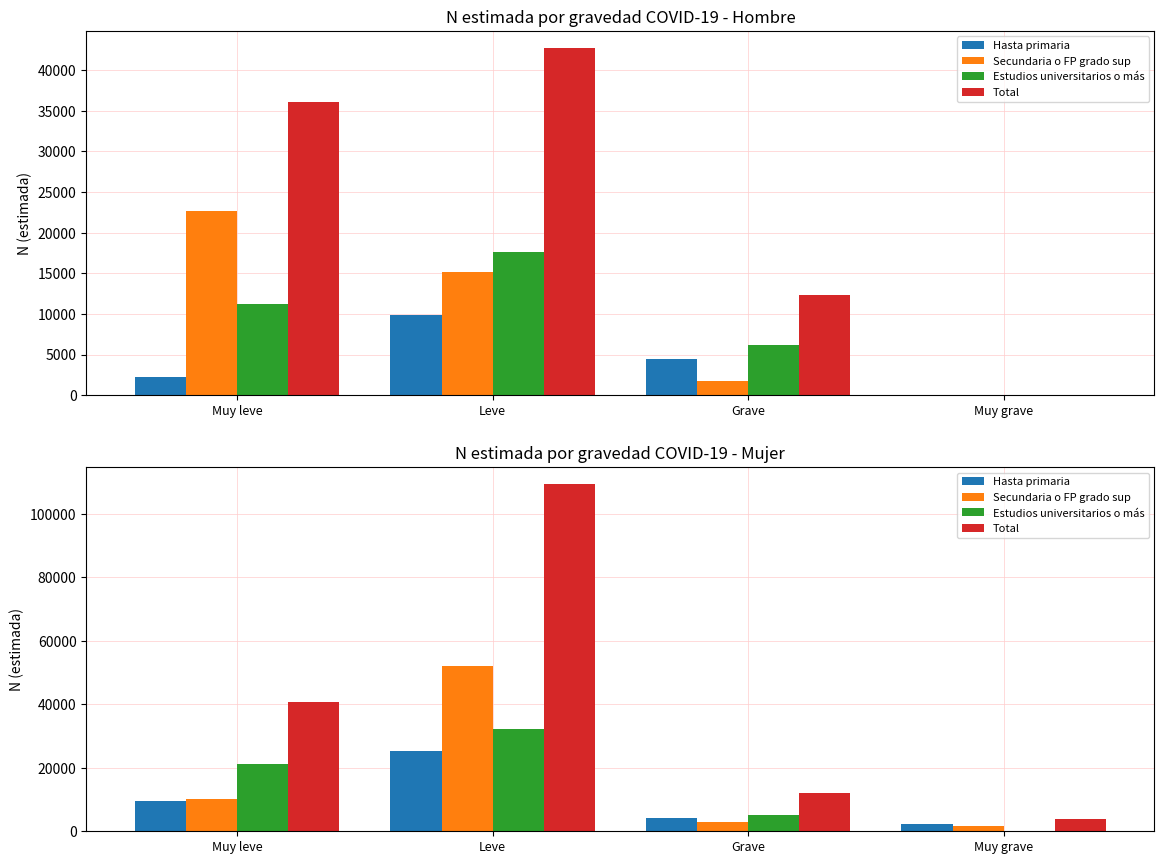

Where does the Secundaria o FP grado sup series first go above 10141?

Leve